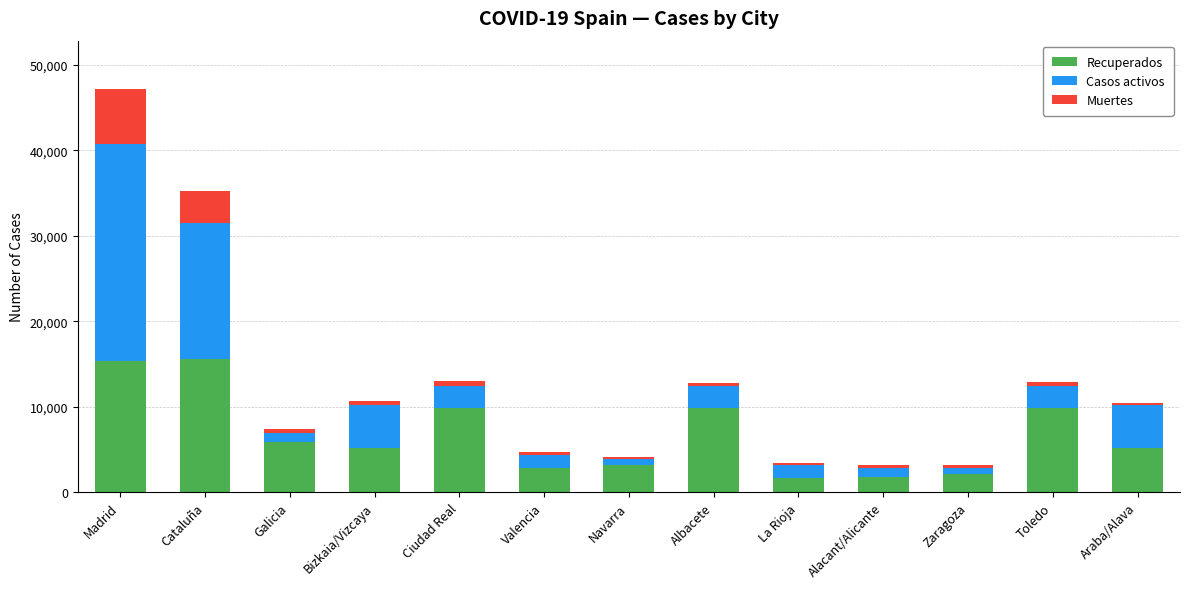

What is the difference between the Recuperados values at Araba/Alava and Navarra?

2003